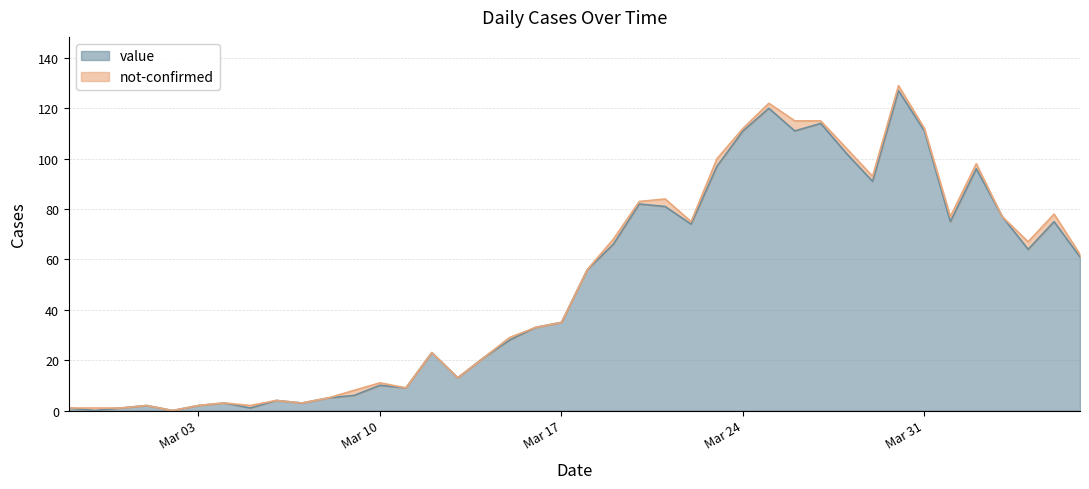

At which category does the chart reach its peak across all series?

2020-03-30